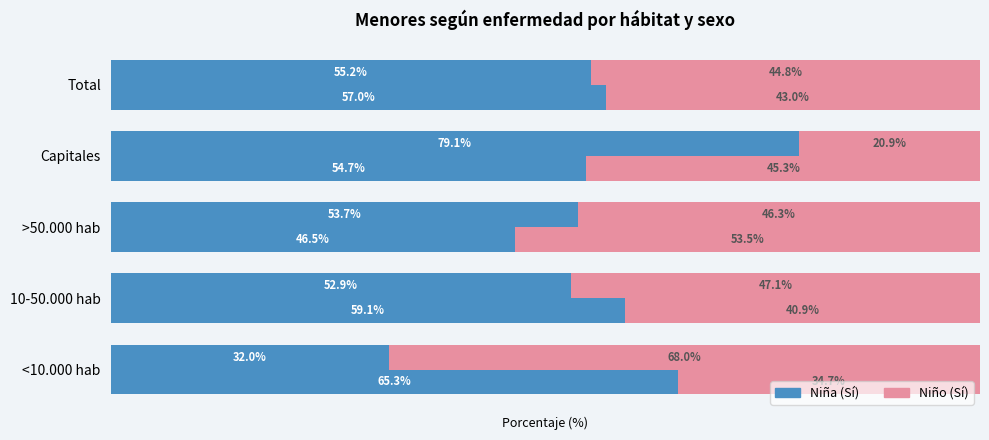

At which category is the sum across all series the highest?

Capitales